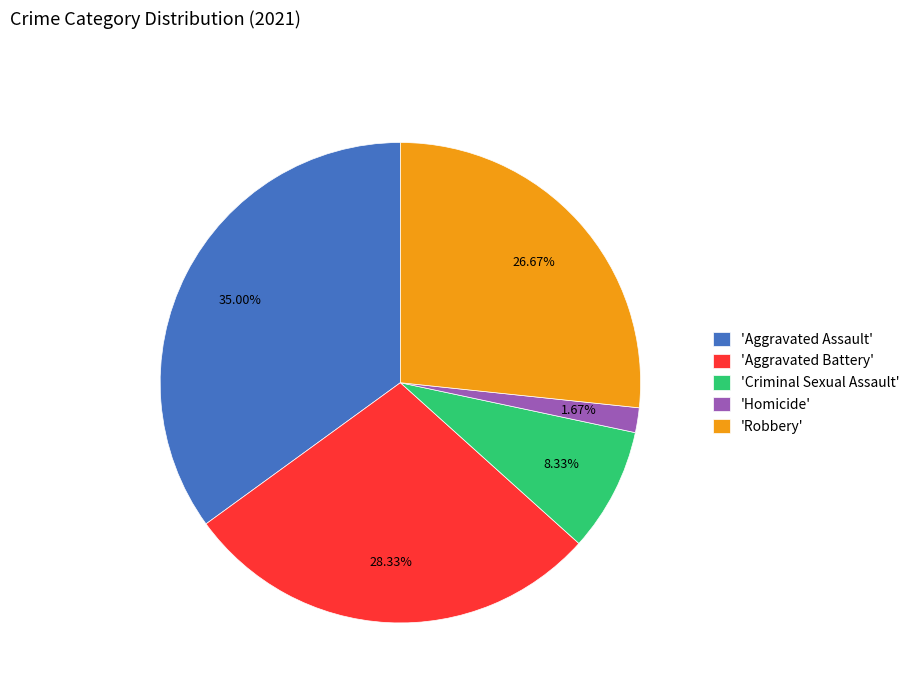

Which slice is the largest?

'Aggravated Assault'